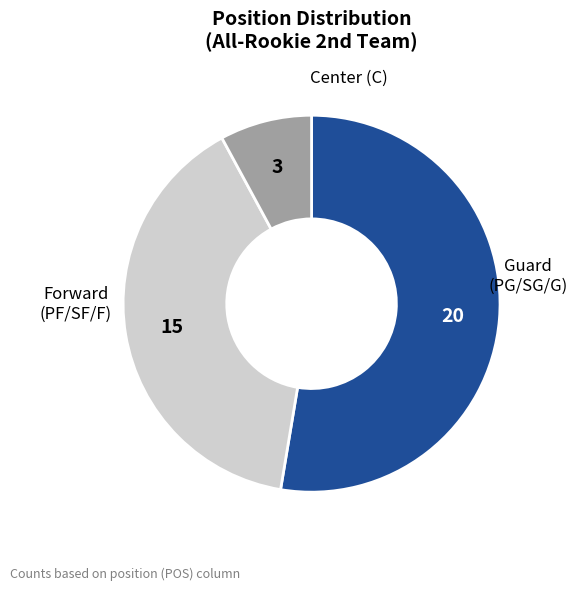

Is there any slice that represents more than half of the pie?

Yes